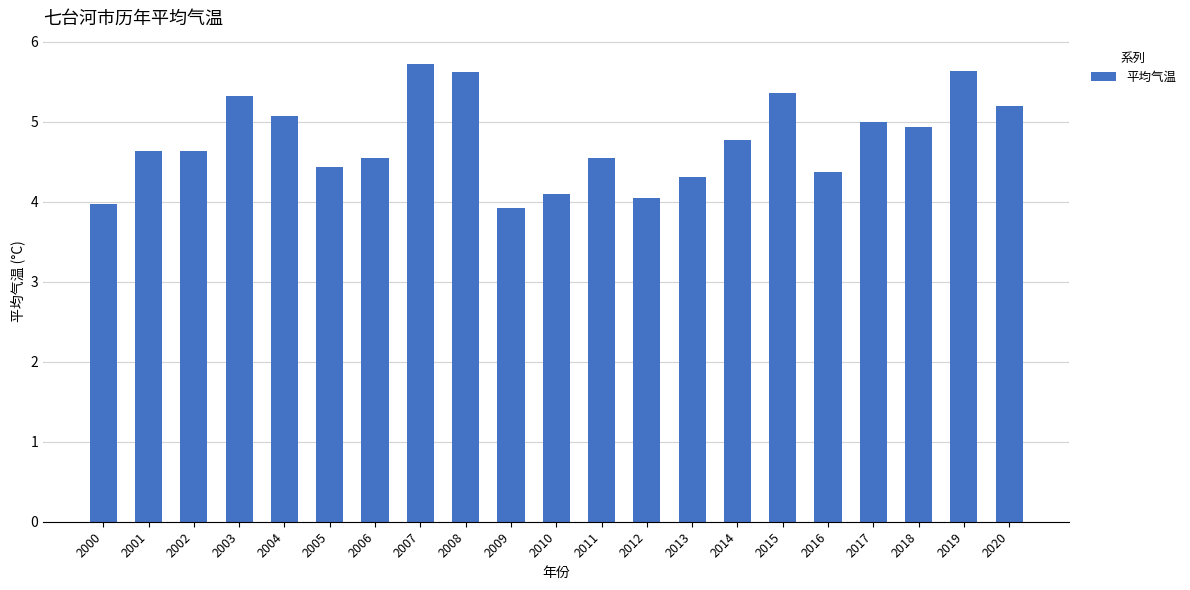

What is the difference between the second highest and second lowest values?

1.7